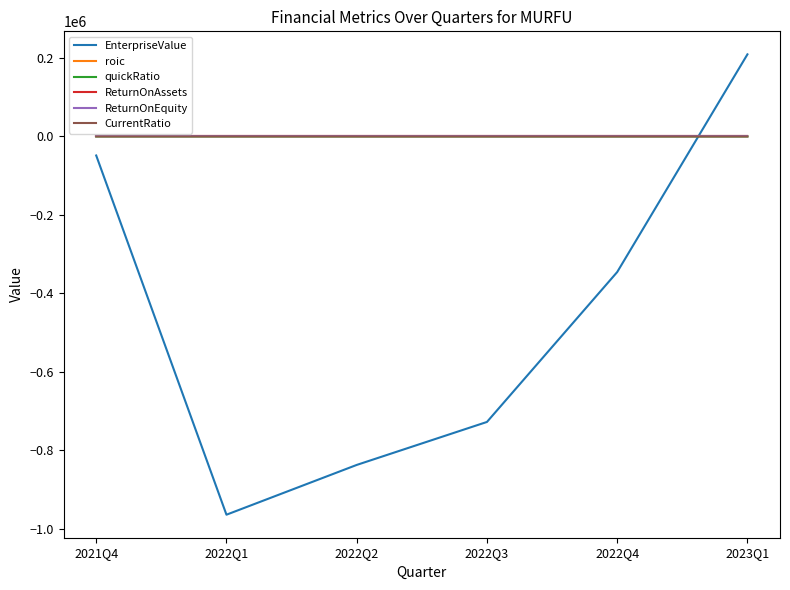

Is it true that EnterpriseValue equals -1095556.3 at 2022Q2?

False